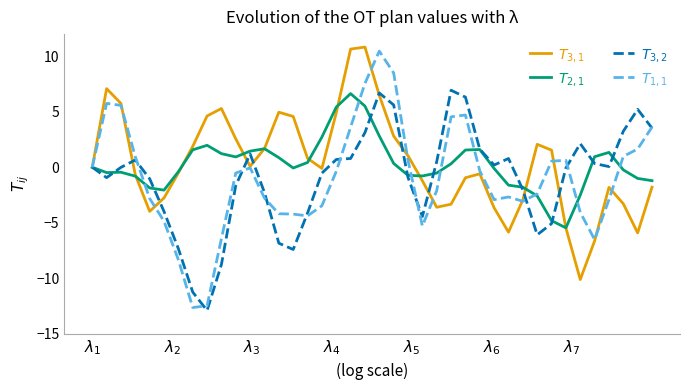

What is the minimum value shown in the chart?

-12.9